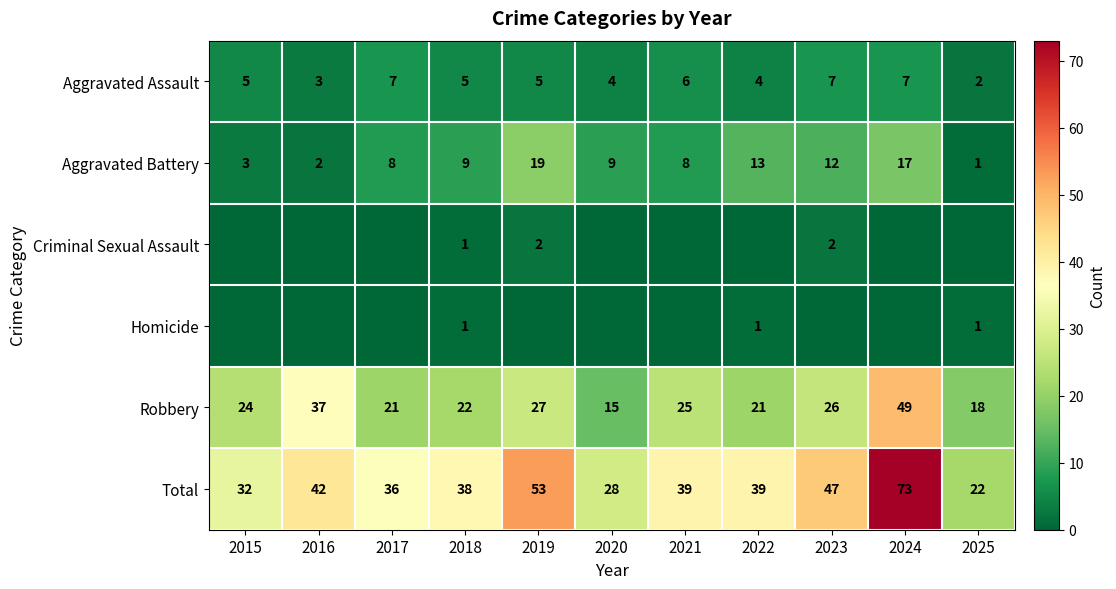

At which category is the sum across all series the highest?

2024